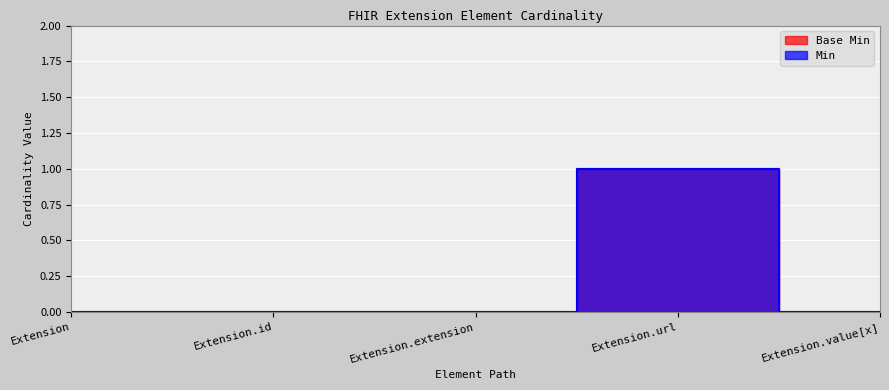

Which series has the largest total across all categories?

Base Min